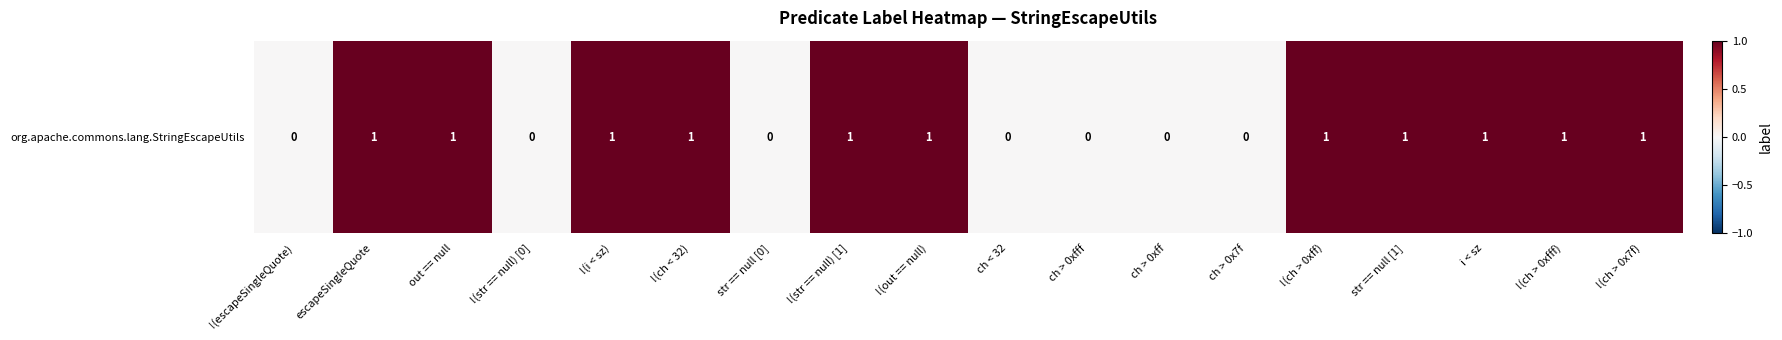

How many categories are shown in the chart?

18